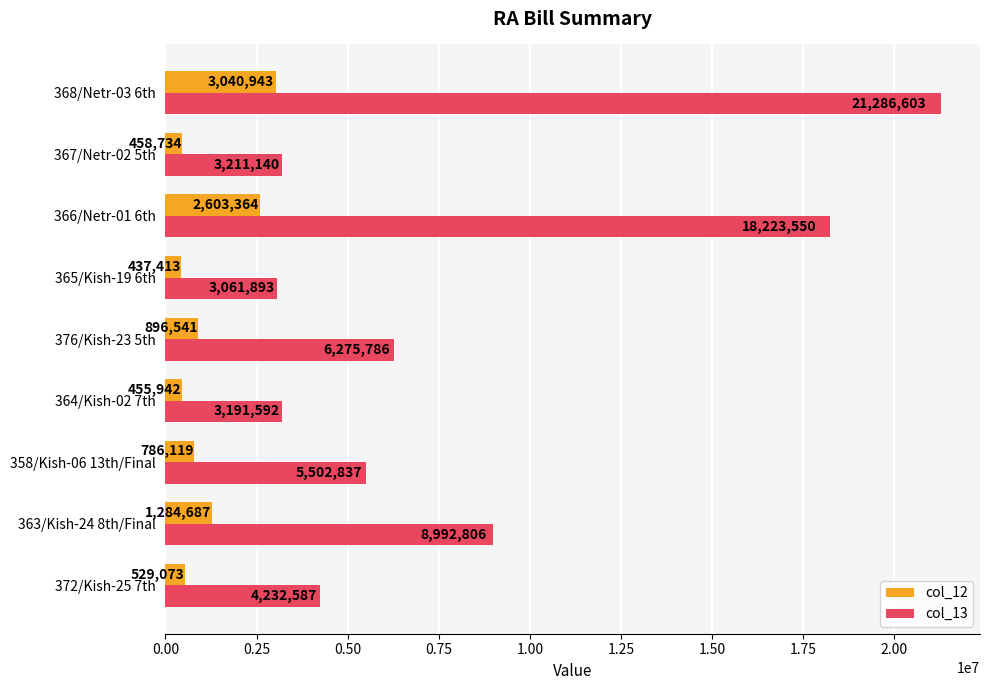

The col_13 series shows 10919002 at 368/Netr-03 6th. True or false?

False